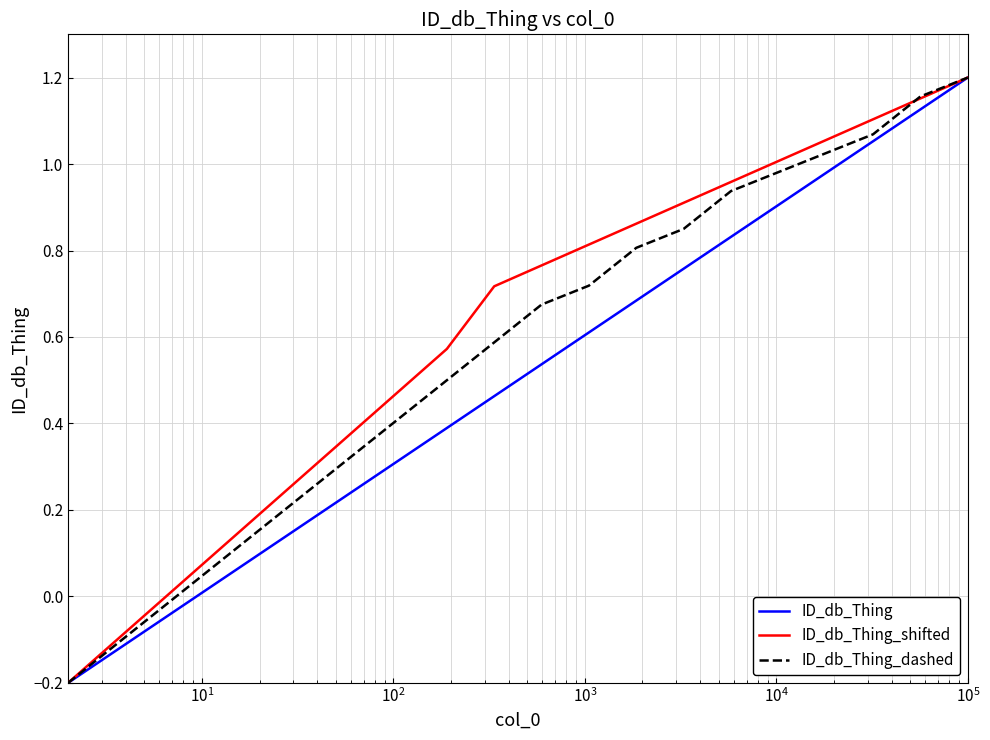

How many lines are shown in the chart?

3